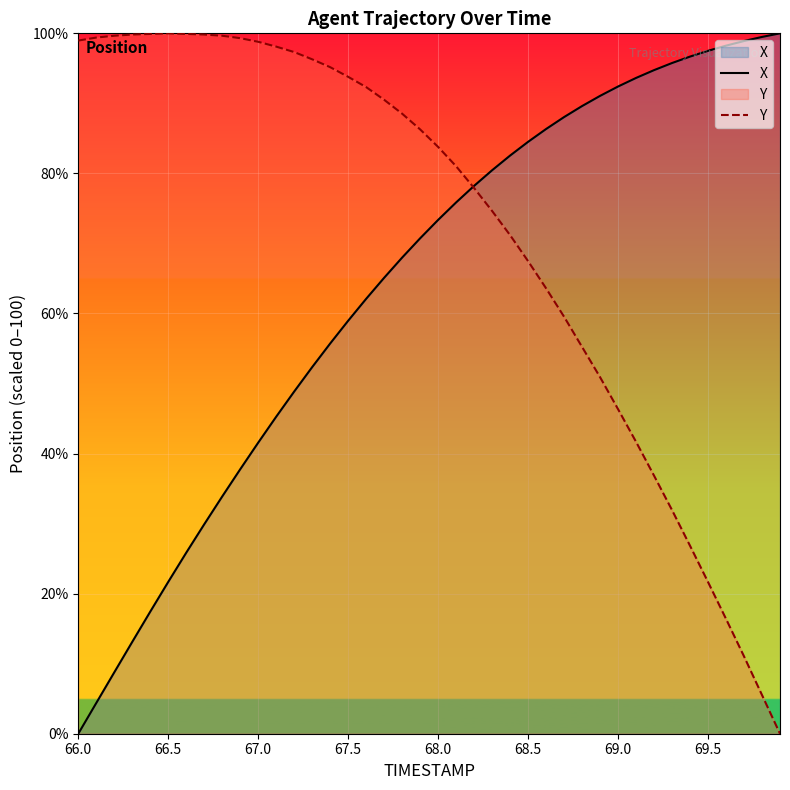

How many lines are shown in the chart?

2